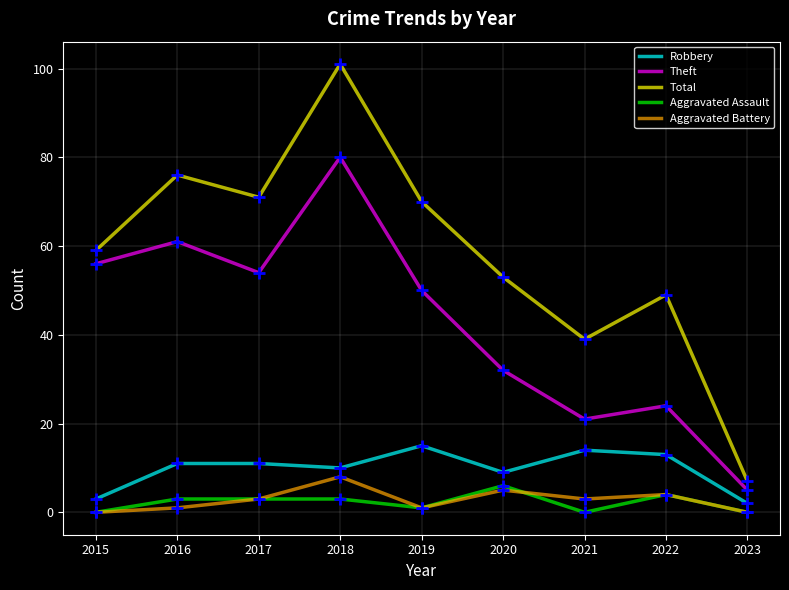

Which series changed the most between 2015 and 2020?

Theft